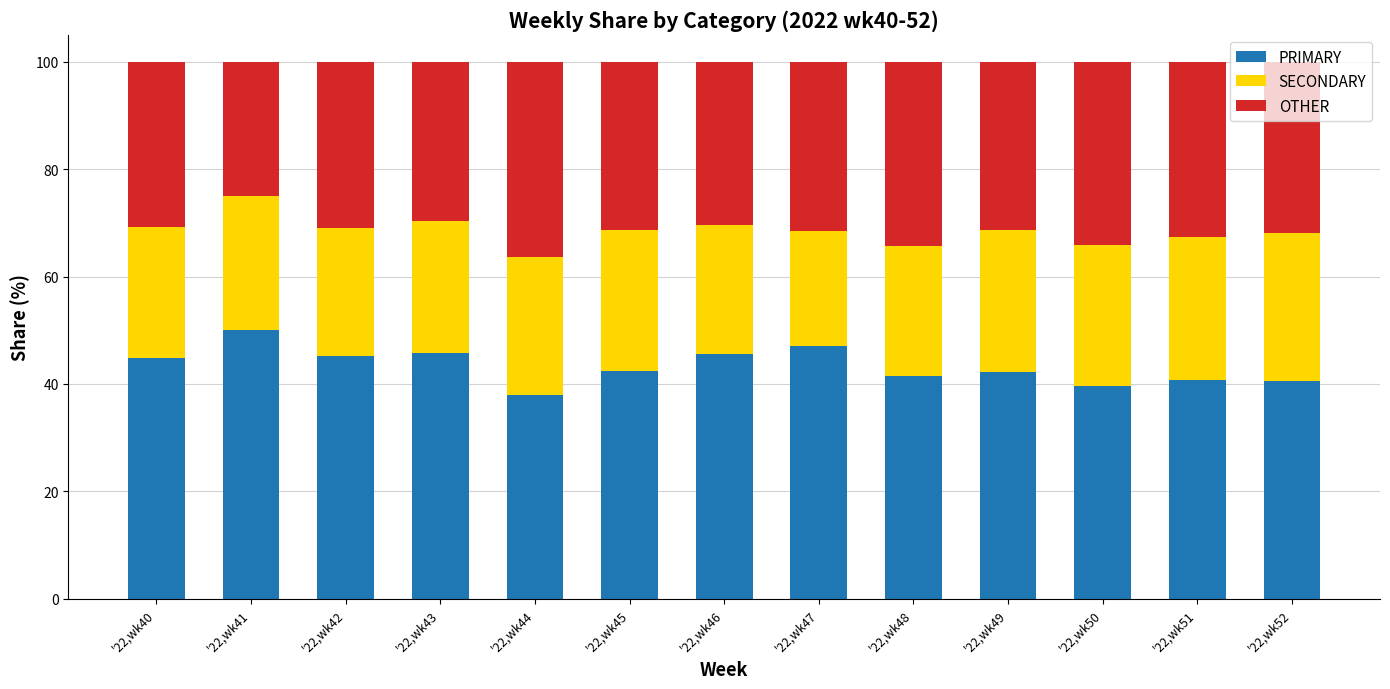

At which label does PRIMARY reach its peak?

'22,wk41